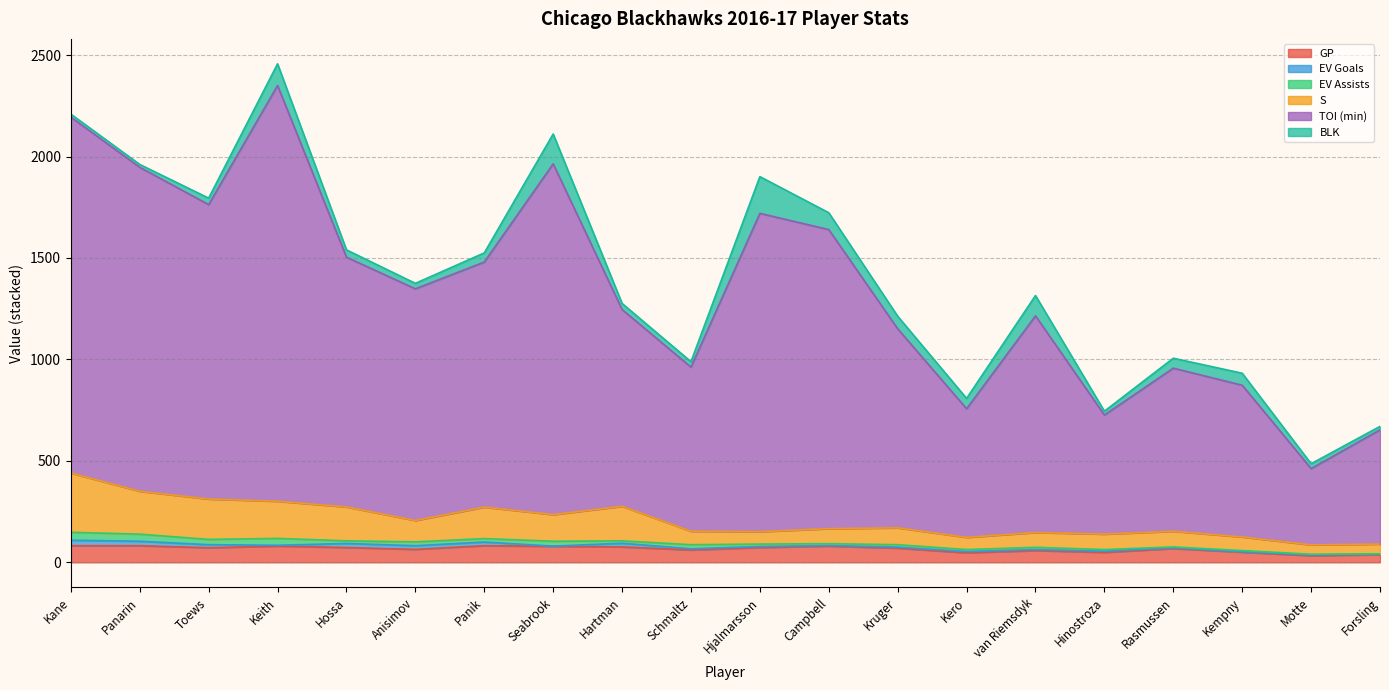

What is the maximum value for GP?

82